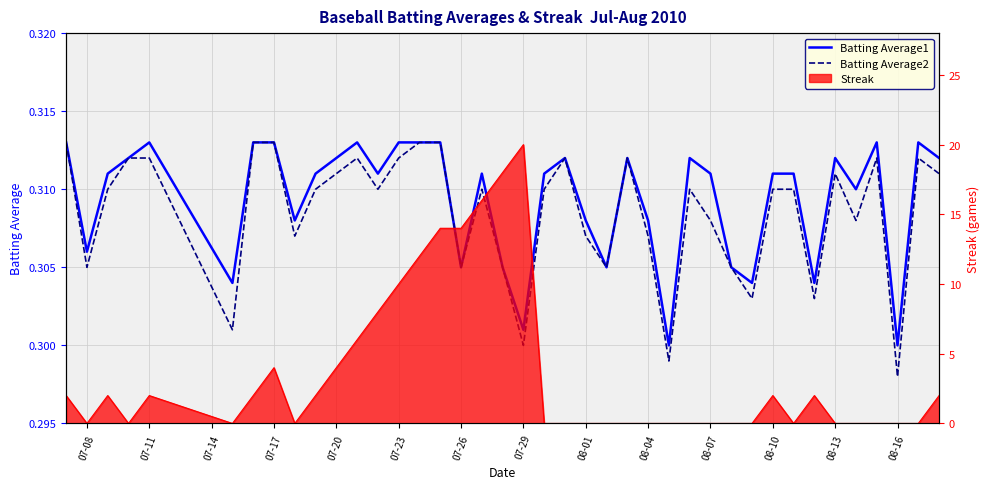

What is the value of the Batting Average1 point at the 29th from the left?

0.3